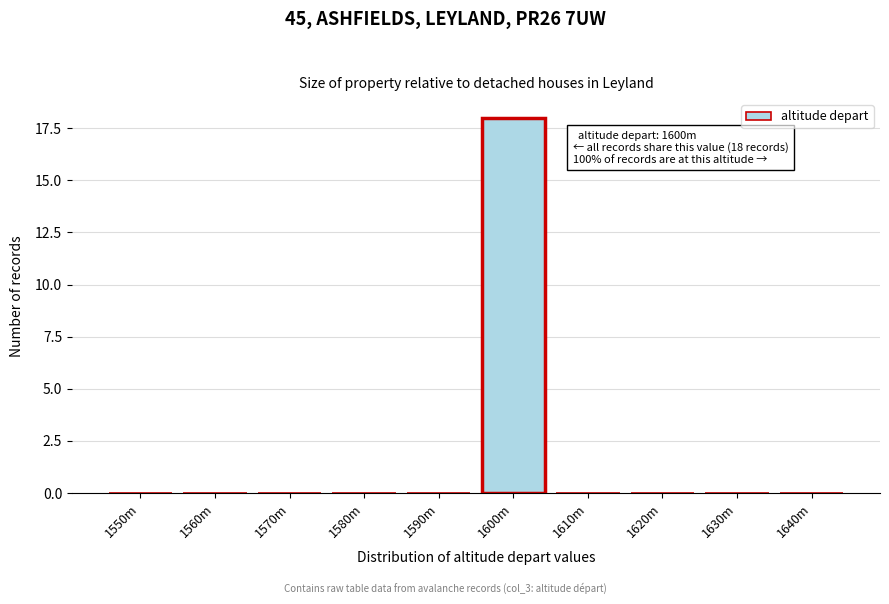

Reading left to right, extract all data points from this chart.

1550m=0	1560m=0	1570m=0	1580m=0	1590m=0	1600m=18	1610m=0	1620m=0	1630m=0	1640m=0